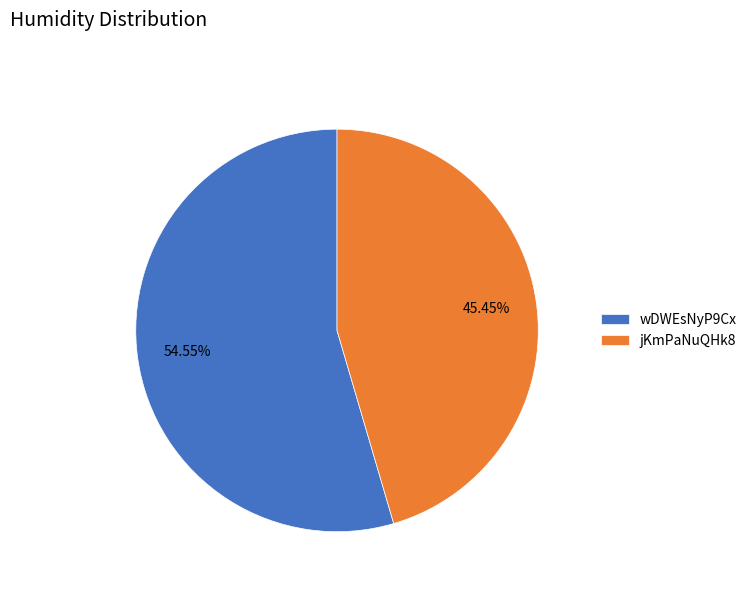

To the nearest percent, what is the difference between the wDWEsNyP9Cx and jKmPaNuQHk8 slice percentages?

9%